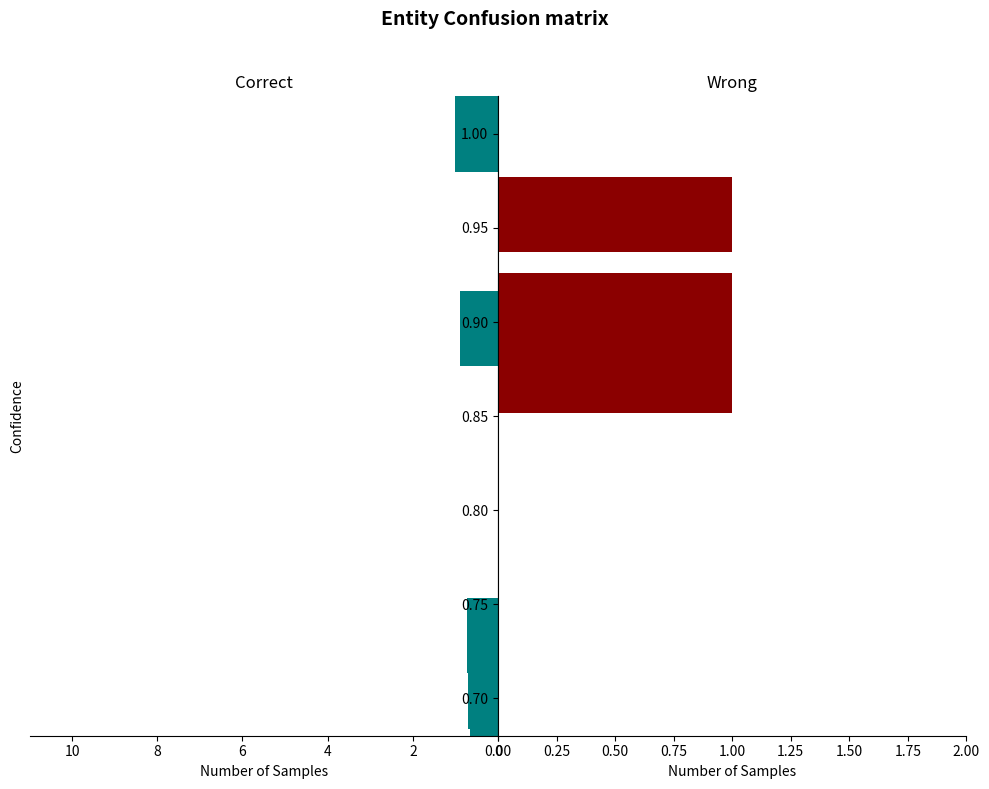

Is it true that the value at 0.90 is 0.9?

True